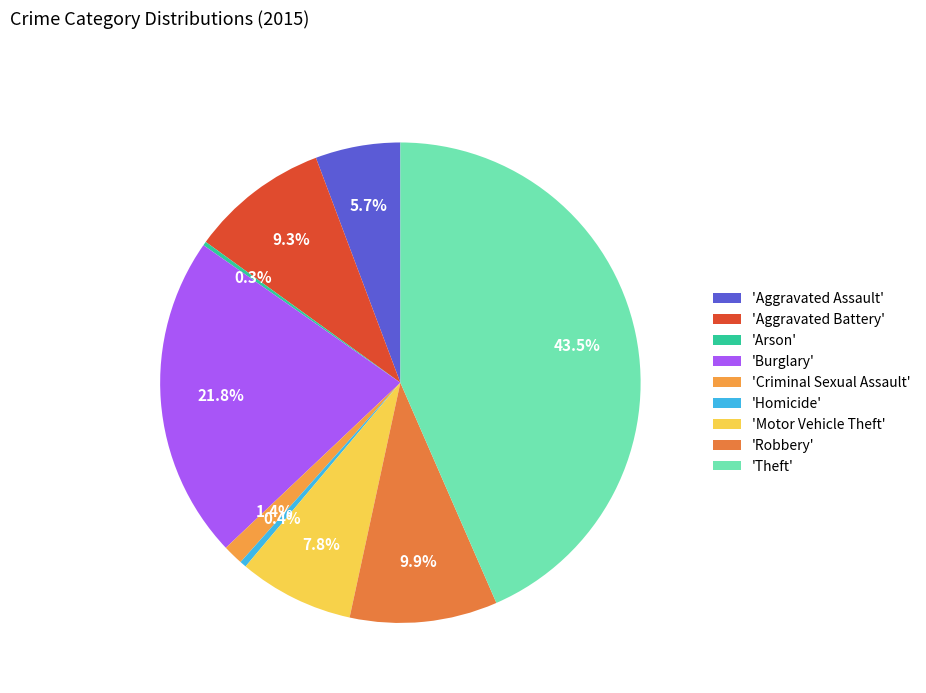

Count the number of slices in the pie.

9